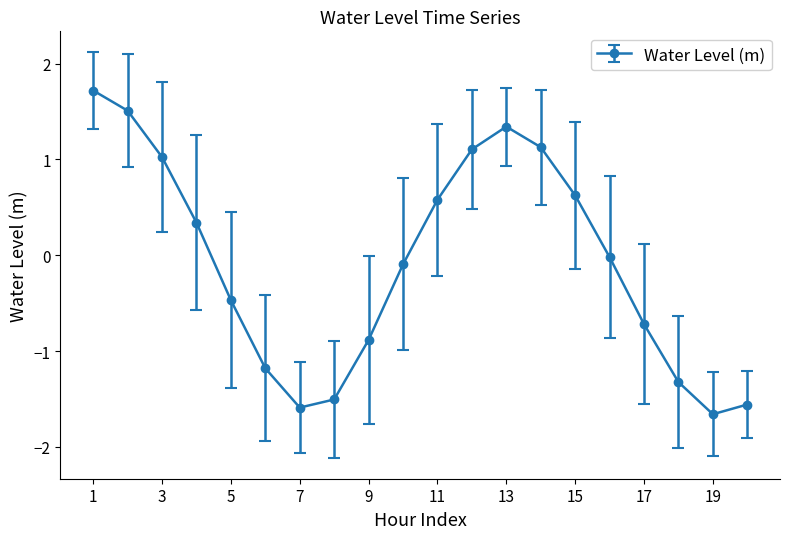

What is the smallest value displayed?

-1.7